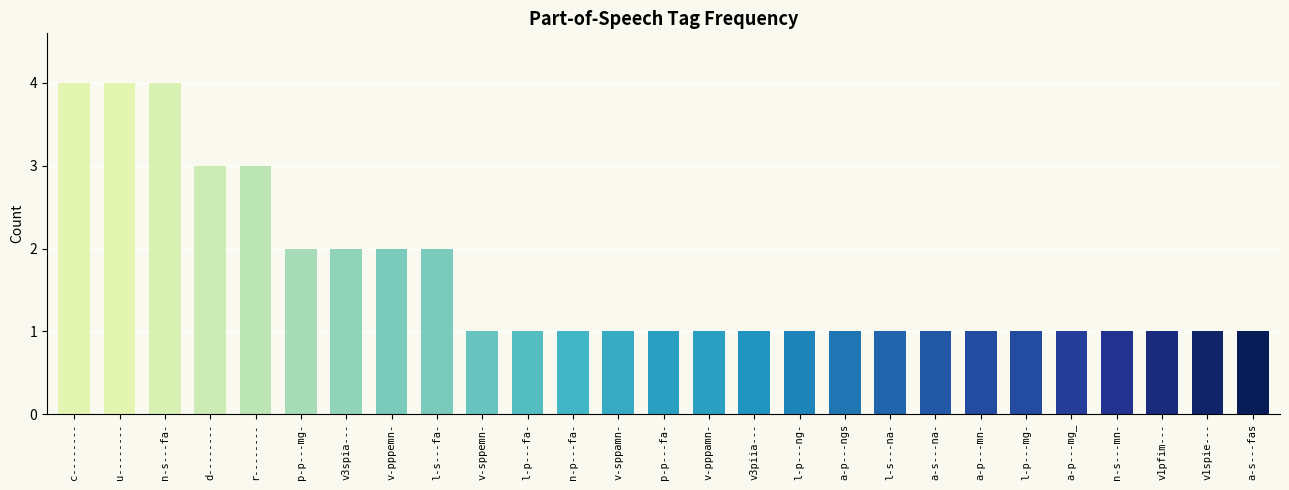

Count the number of categories in the chart.

27